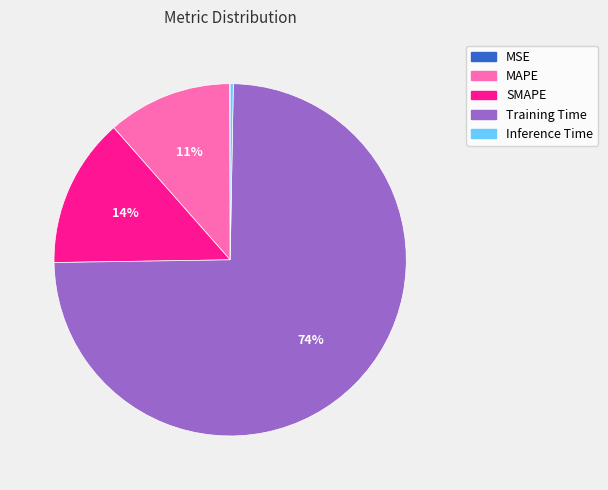

Between Inference Time and MAPE, which is larger?

MAPE